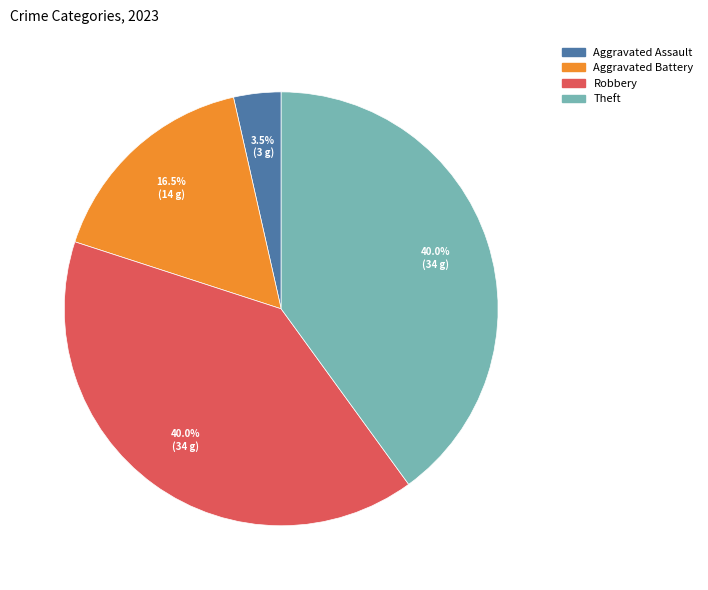

Count the number of slices in the pie.

4